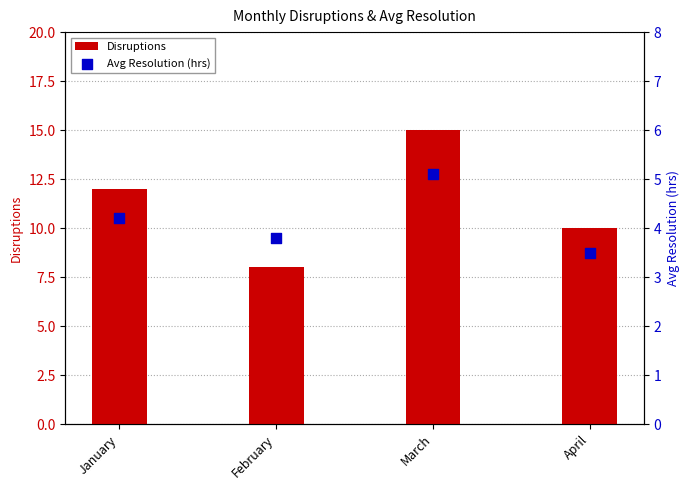

Which series has the largest Y range (max minus min)?

Disruptions